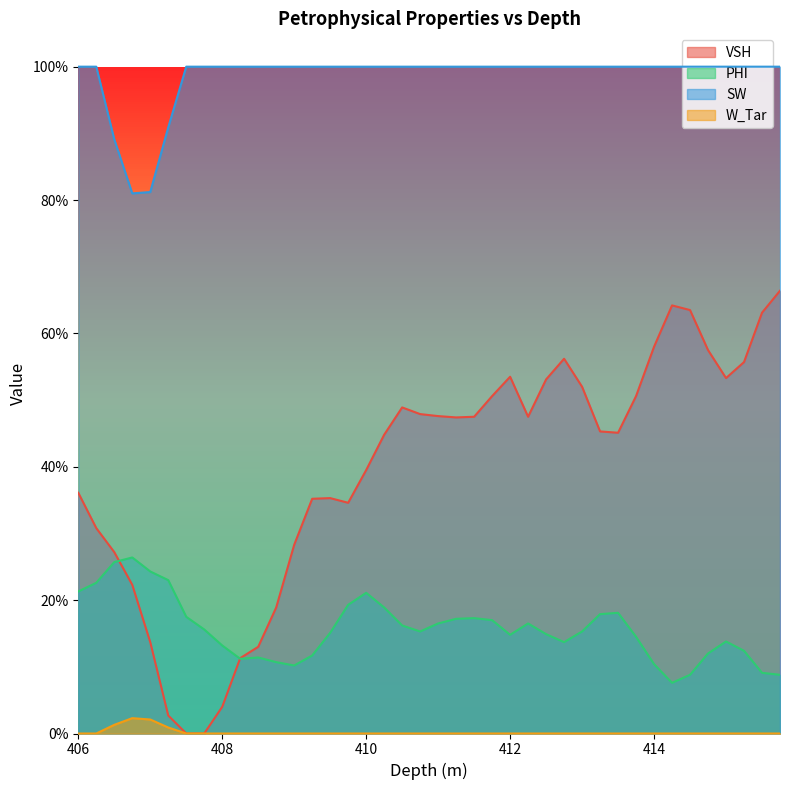

Which label corresponds to the largest value in the chart?

406.0